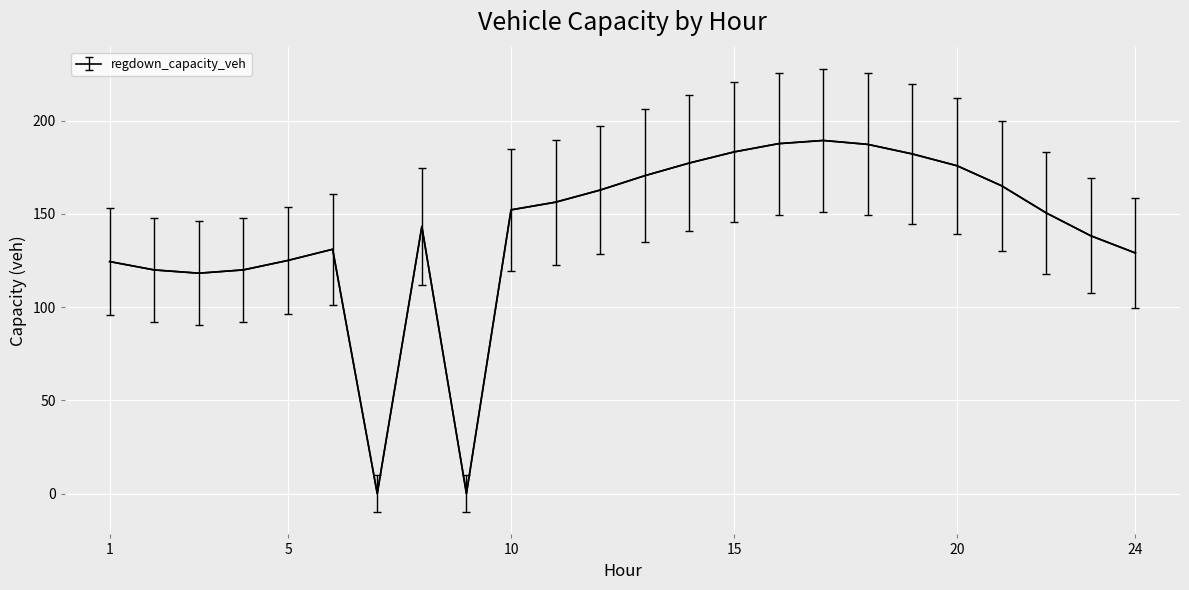

What is the difference between the maximum and minimum values?

189.3